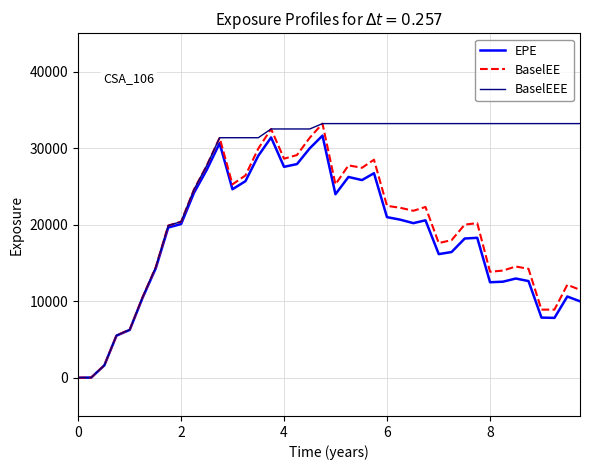

What is the difference between the second highest and minimum values in the BaselEE series?

32503.1